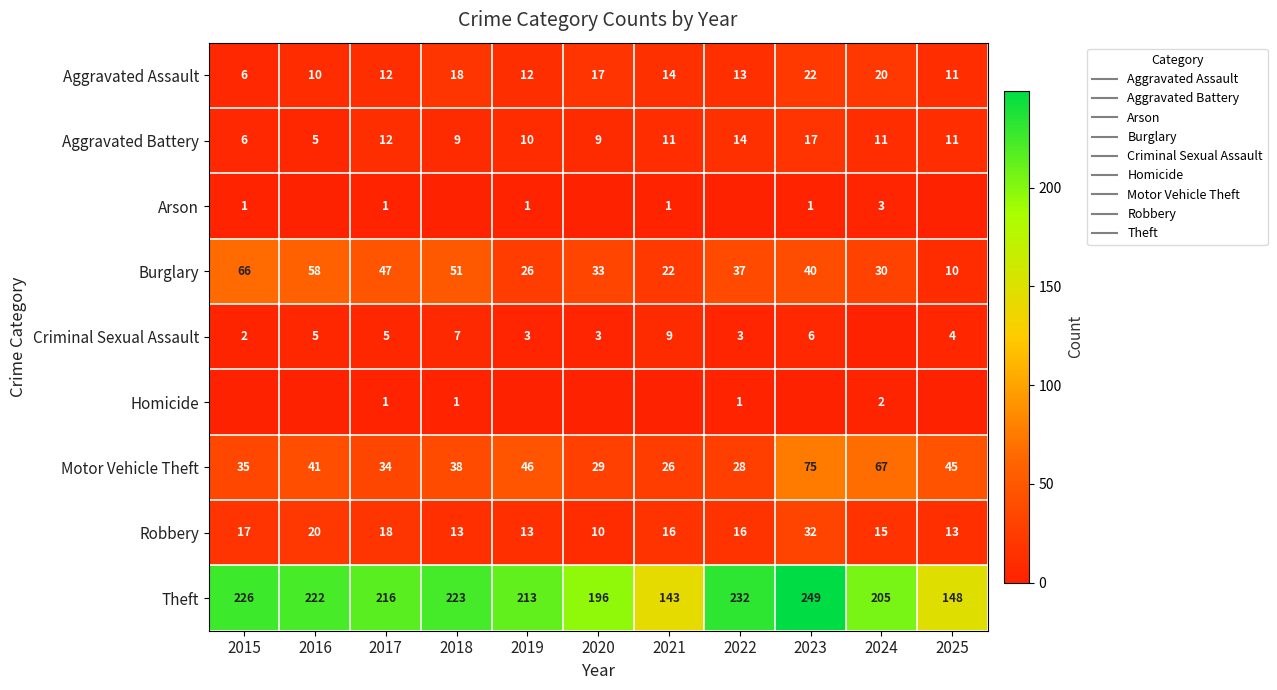

Is the value of Aggravated Assault at 2025 greater than the value of Arson at 2025?

Yes